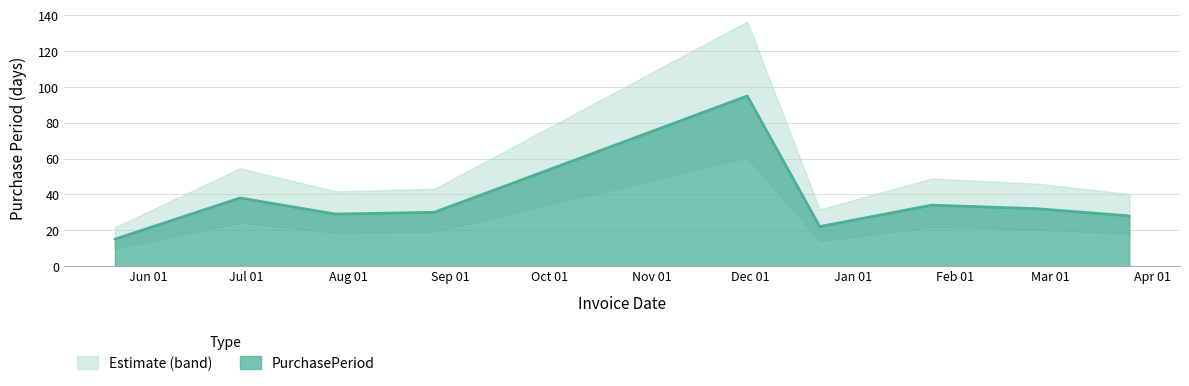

How many lines are shown in the chart?

1